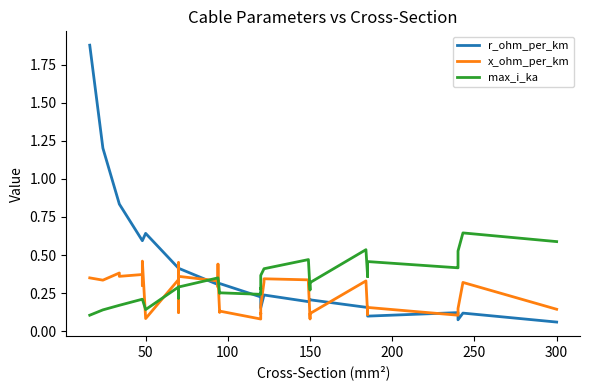

List the series in order of their overall mean, highest first.

r_ohm_per_km, max_i_ka, x_ohm_per_km